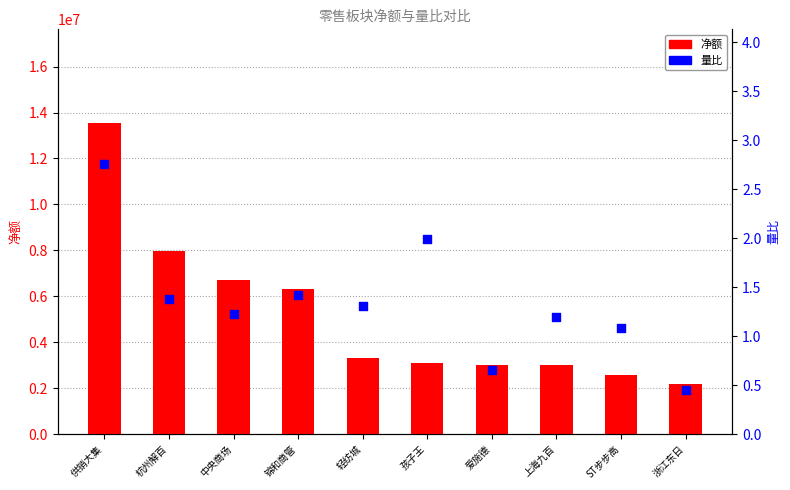

Which series reaches the maximum Y coordinate?

净额